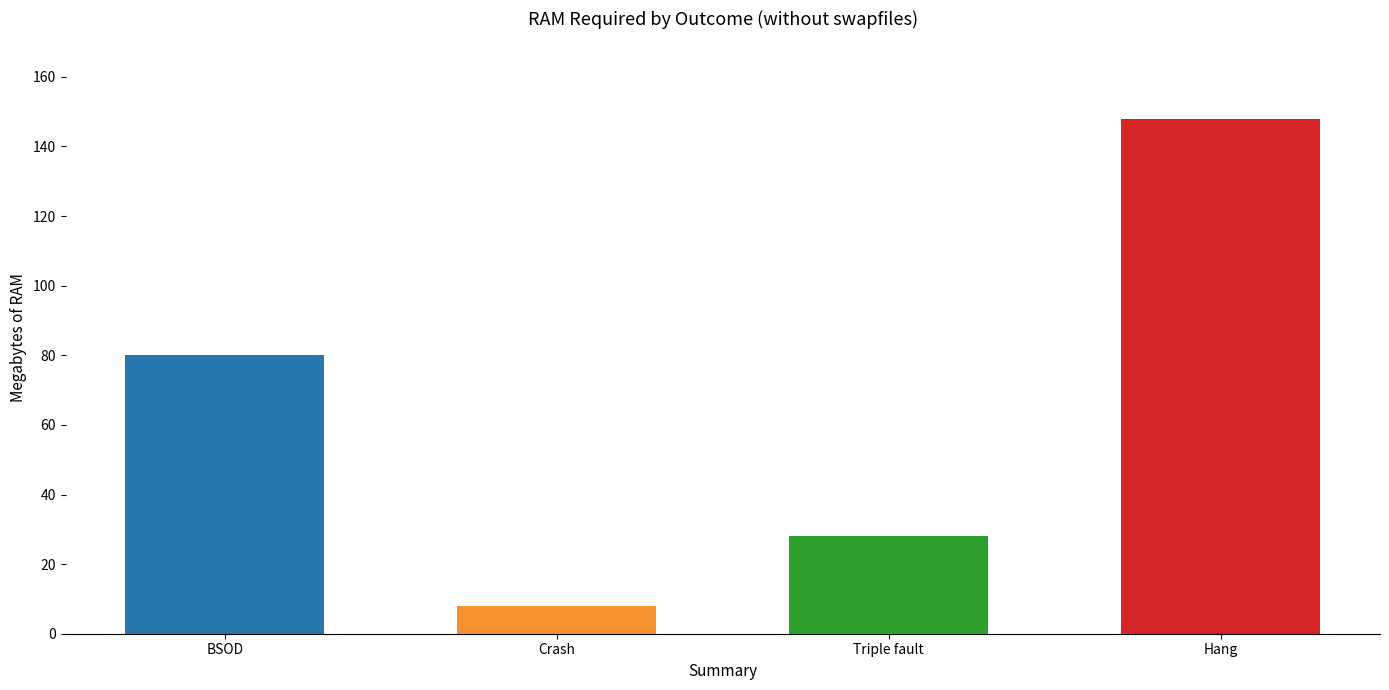

Reading left to right, what are all the values shown in this chart?

80	8	28	148